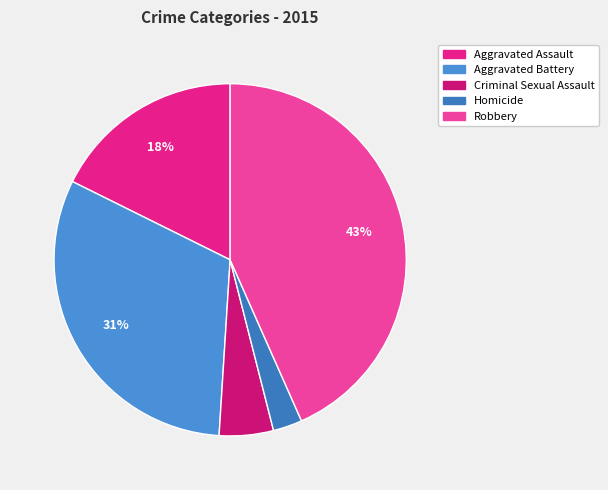

What portion of the pie excludes Criminal Sexual Assault?

95.0%